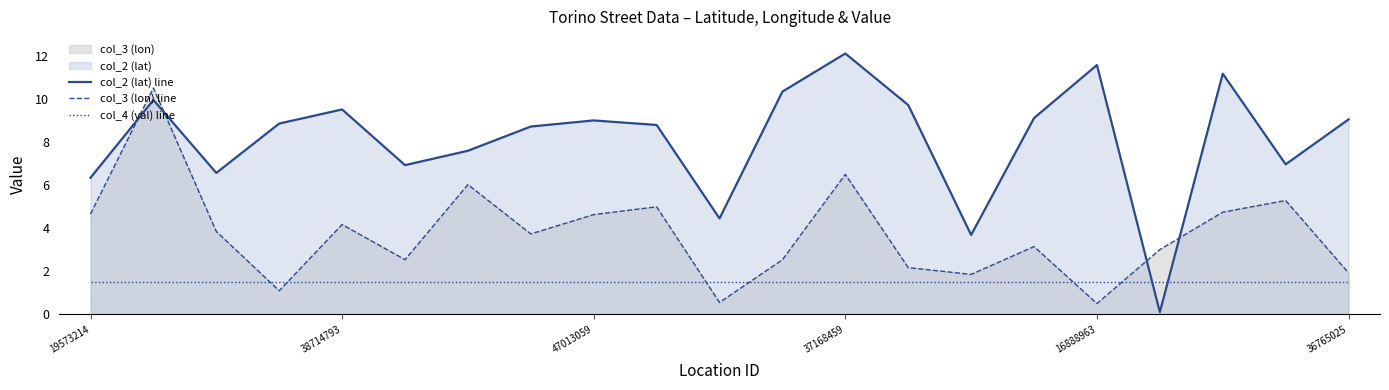

Which category has the highest value in the col_2 (lat) line series?

37168459